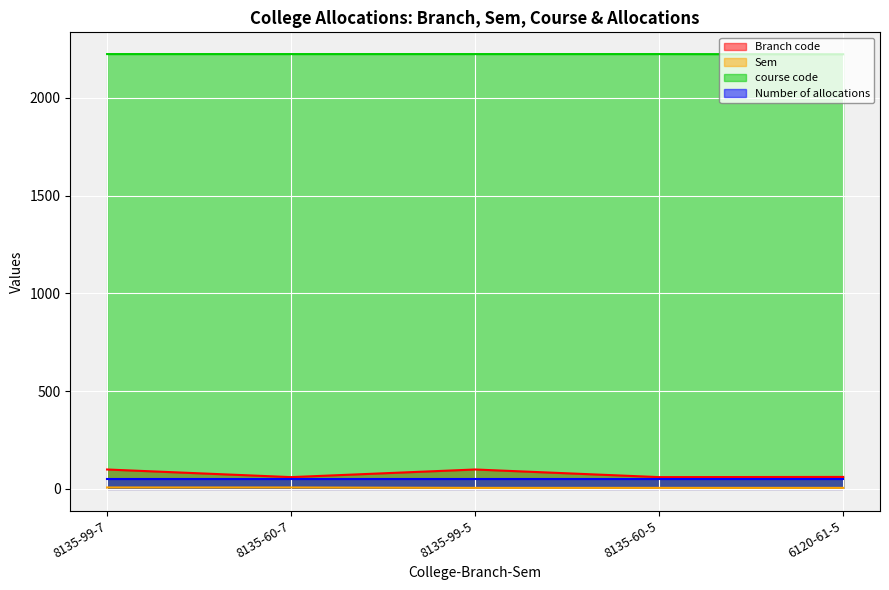

Which series changed the most between 8135-99-5 and 6120-61-5?

Branch code